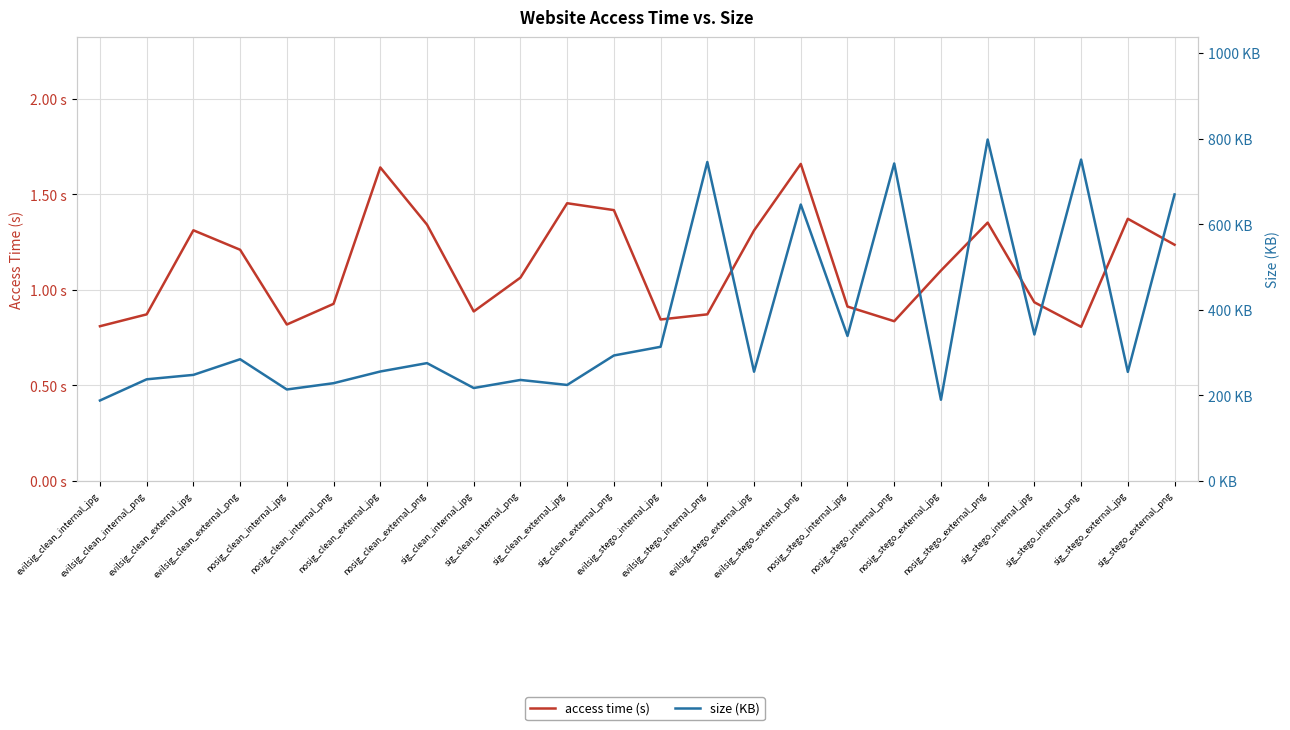

What is the difference between the highest and lowest values at evilsig_clean_external_png?

283.2